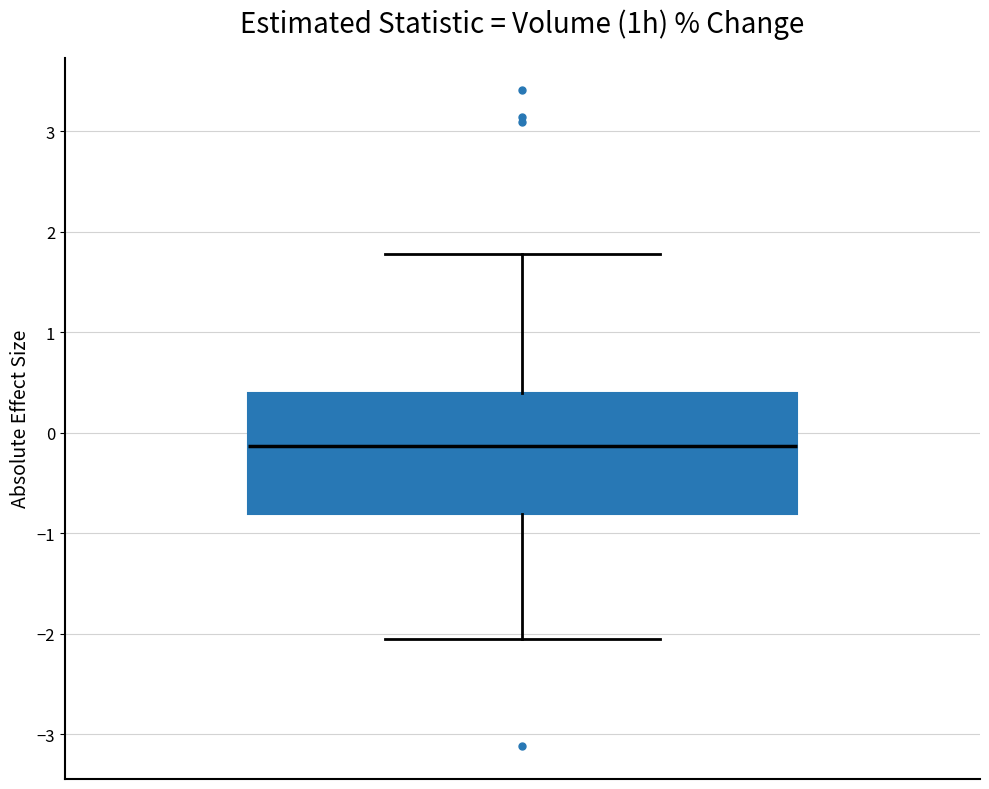

Where does the median line of the box sit on the y-axis? The values are not printed on the chart, so give them approximately, as read against the axis.

-0.1